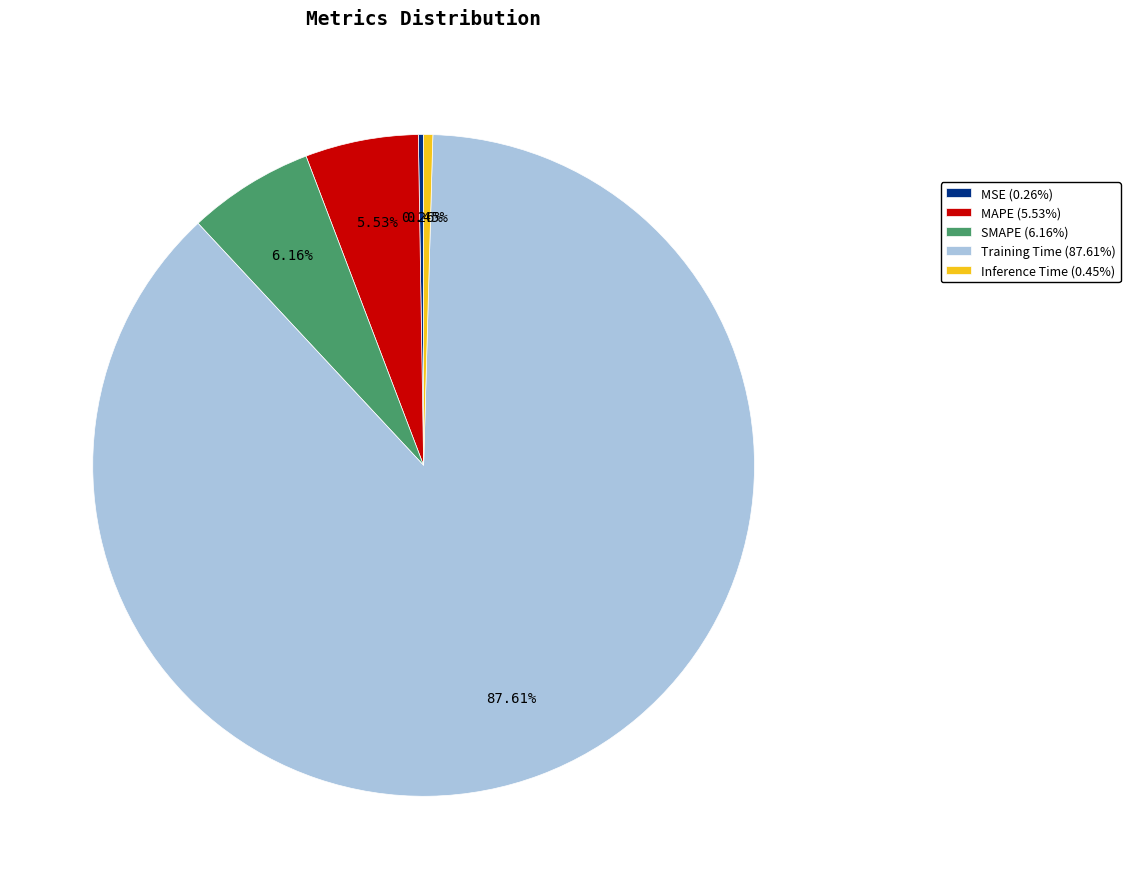

True or false: Inference Time accounts for 14% of the total.

False